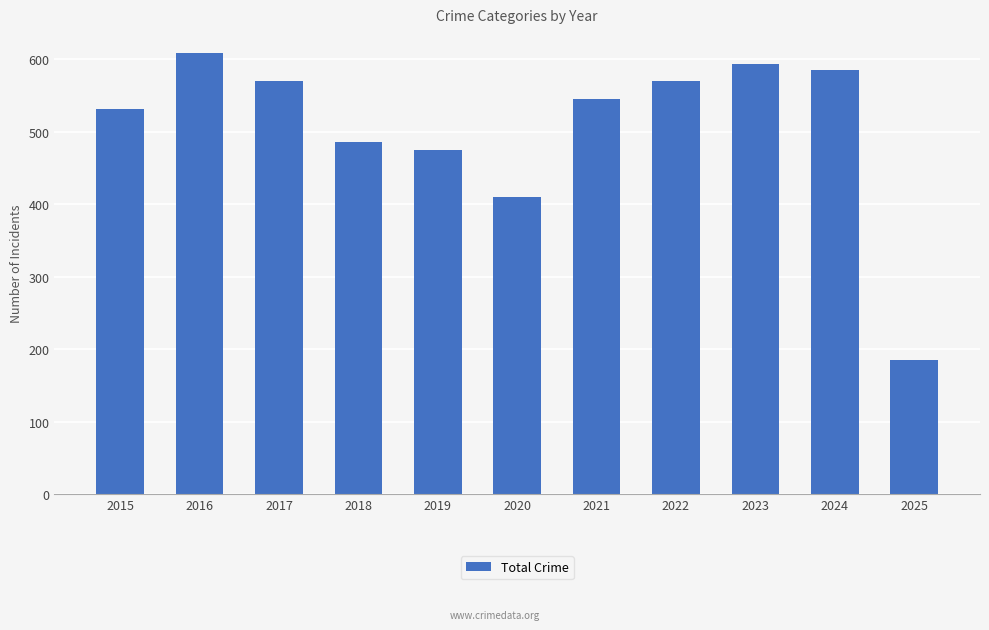

Approximately how many times larger is the value at 2017 compared to 2025?

3.1